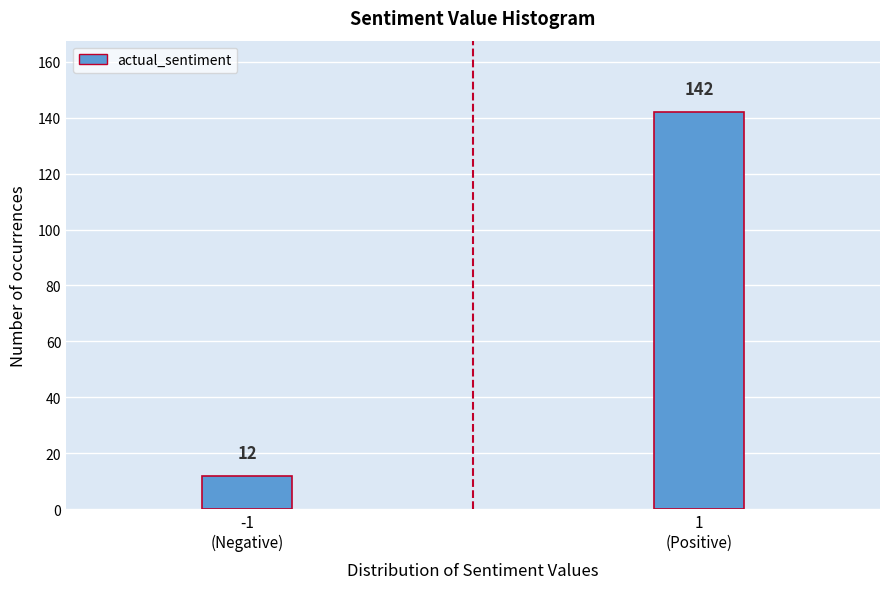

Reading right to left, extract all data points from this chart.

142	12